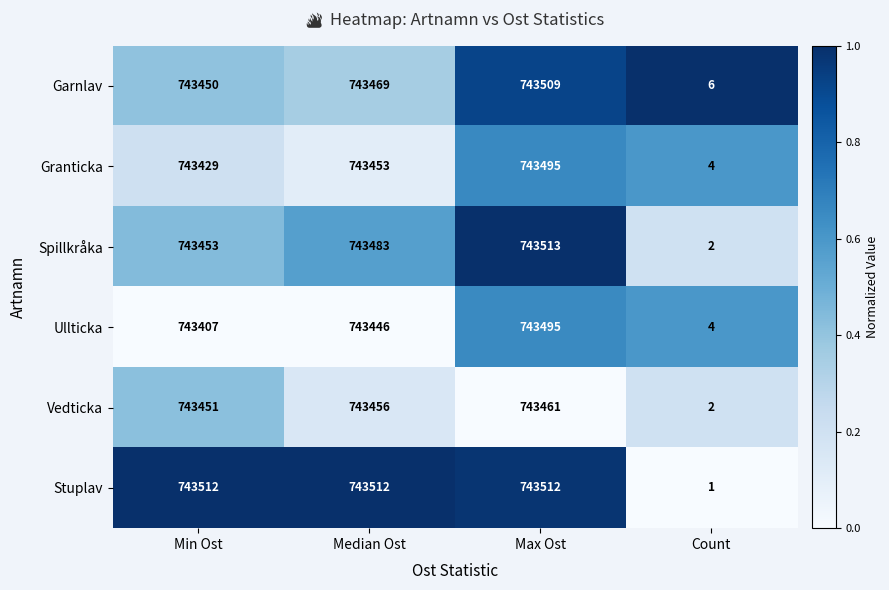

Reading right to left, transcribe all the data shown in this chart.

Garnlav: 6	743509	743469	743450
Granticka: 4	743495	743453	743429
Spillkråka: 2	743513	743483	743453
Ullticka: 4	743495	743446	743407
Vedticka: 2	743461	743456	743451
Stuplav: 1	743512	743512	743512